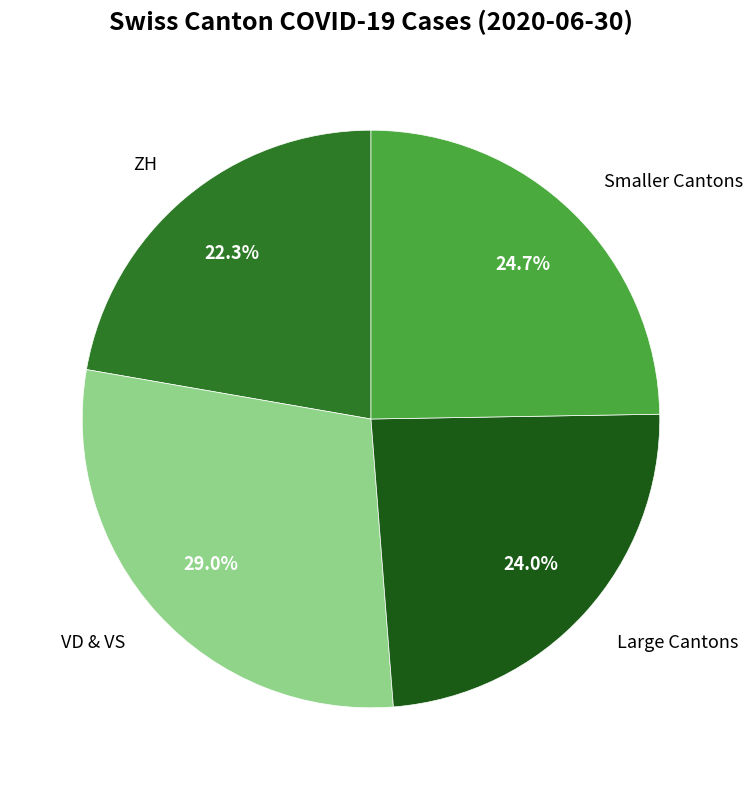

Does any single category account for the majority?

No